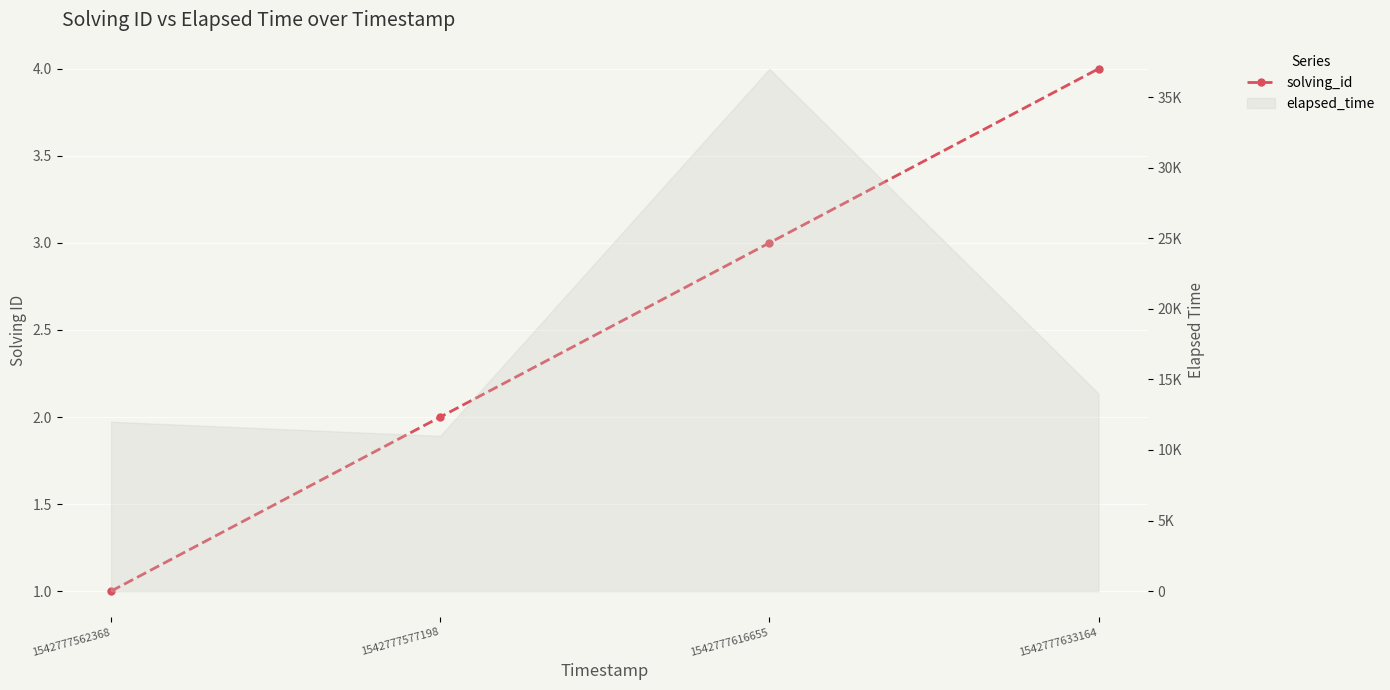

How many data points does each series have?

4